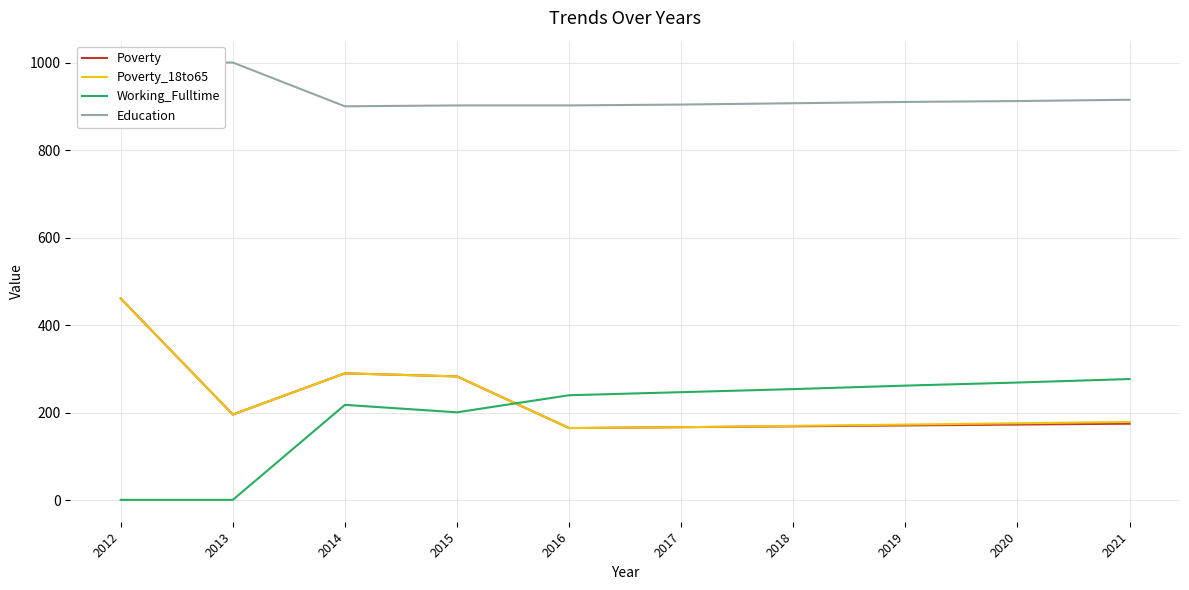

What is the total value across all series at 2016?

1472